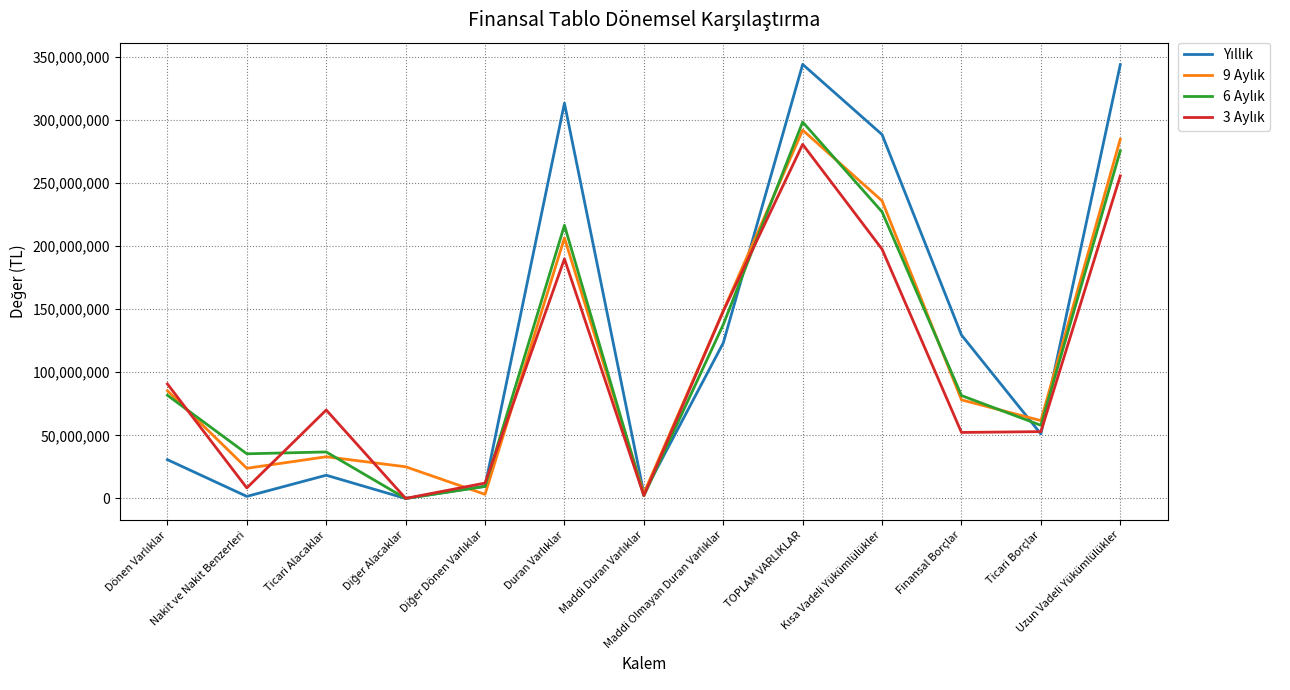

True or false: 9 Aylık has more than 1 interior local peaks.

True